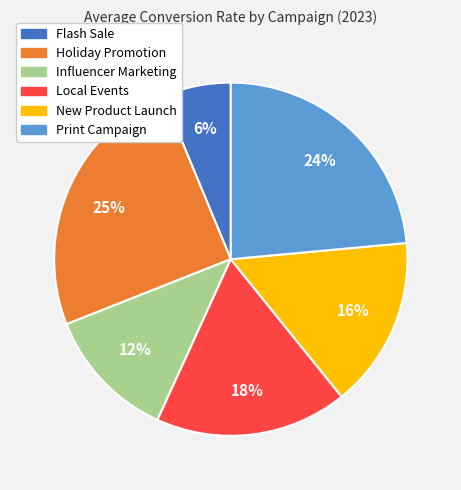

Is the sum of Print Campaign and Influencer Marketing greater than half?

No